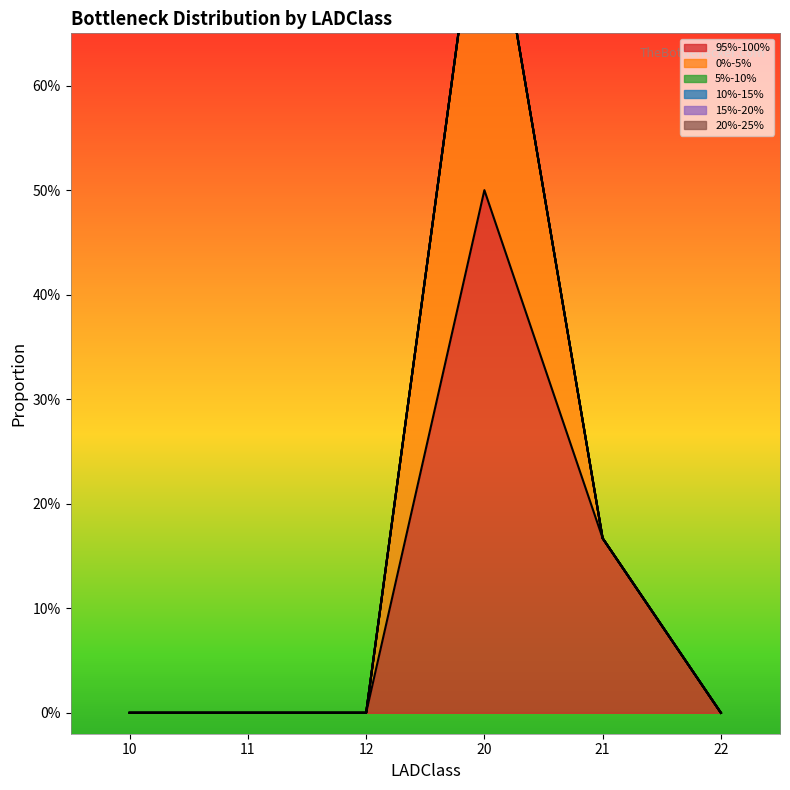

True or false: 95%-100% and 0%-5% cross at least once.

False